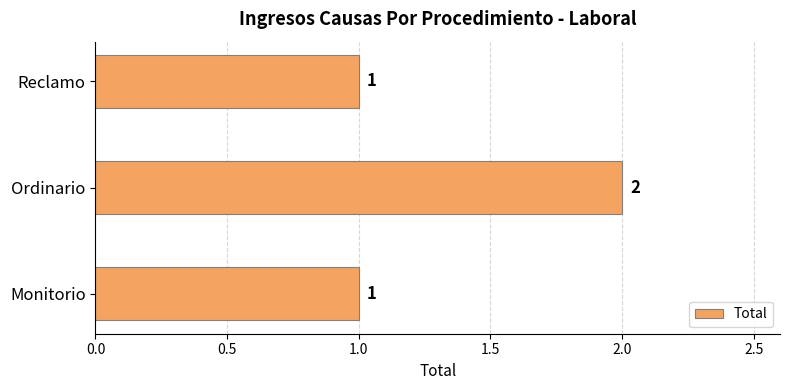

How many values are between 1 and 2?

3